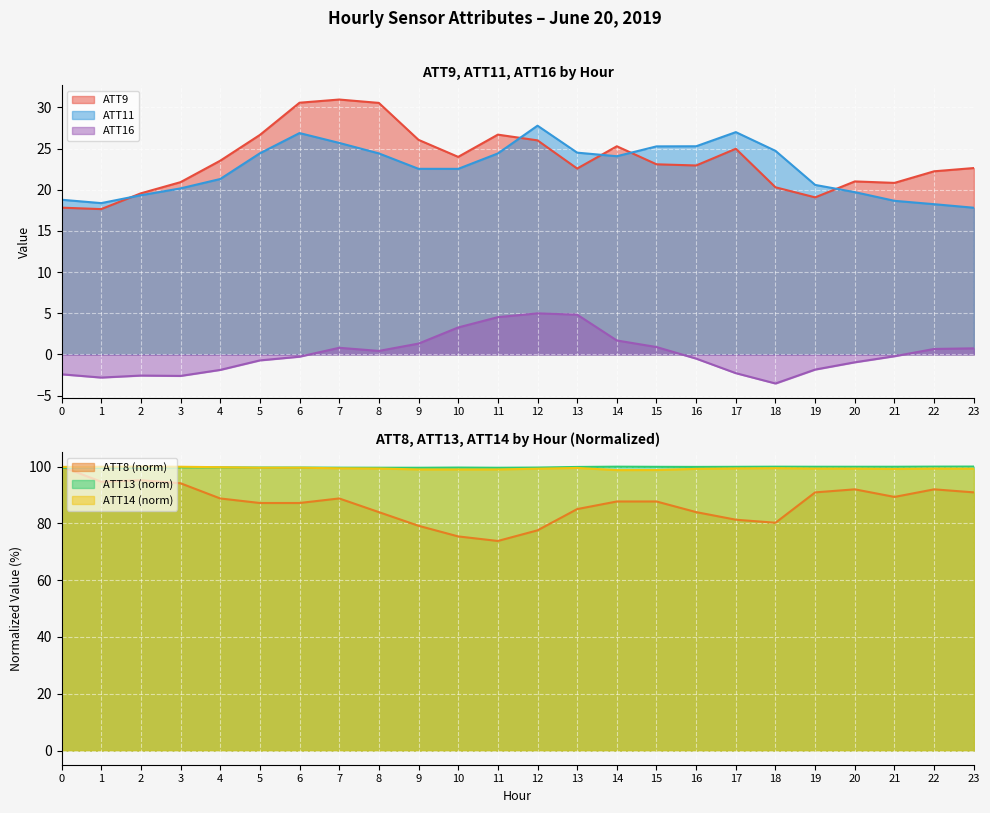

Which series has the largest total across all categories?

ATT13